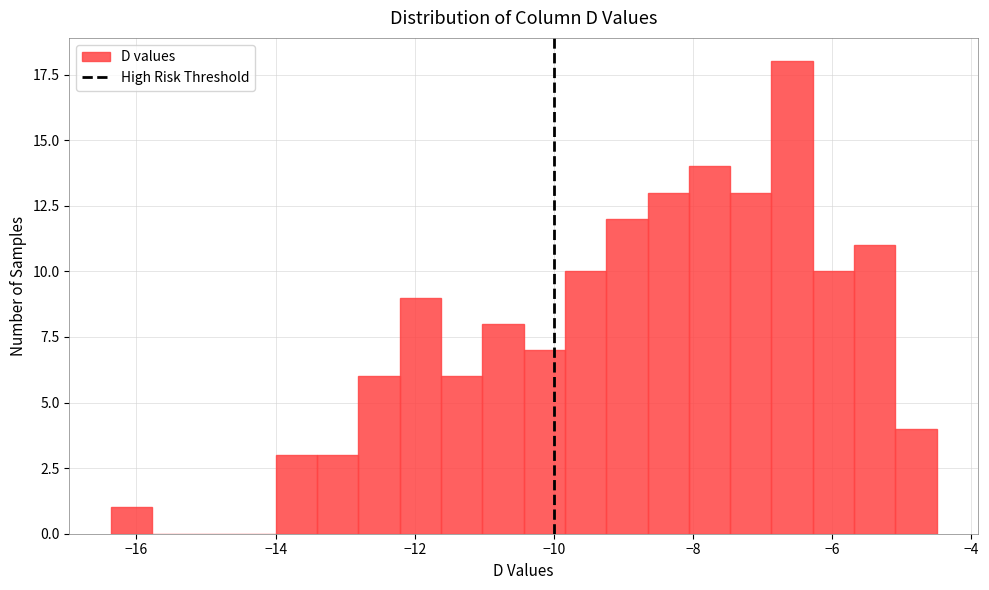

Around what value on the x-axis is the tallest bar? Give the approximate position of its centre, as read against the axis.

-6.6